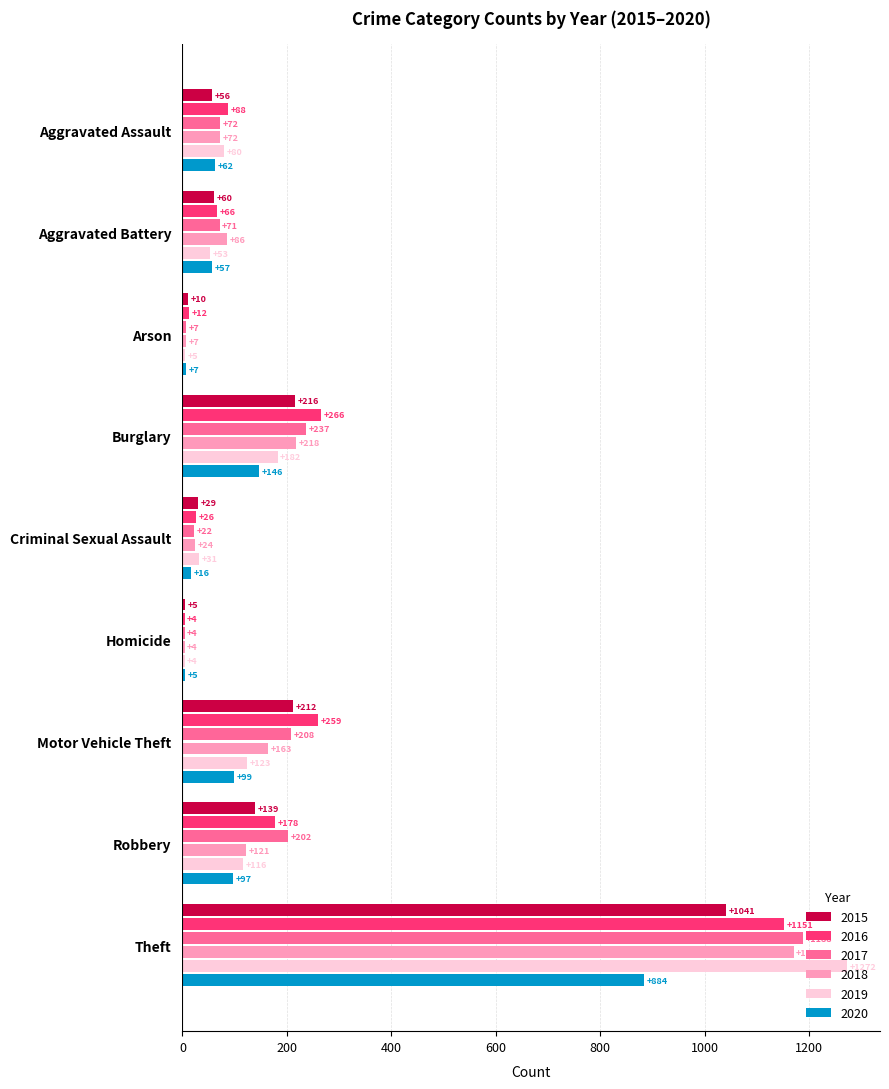

Count the number of data series in this chart.

6